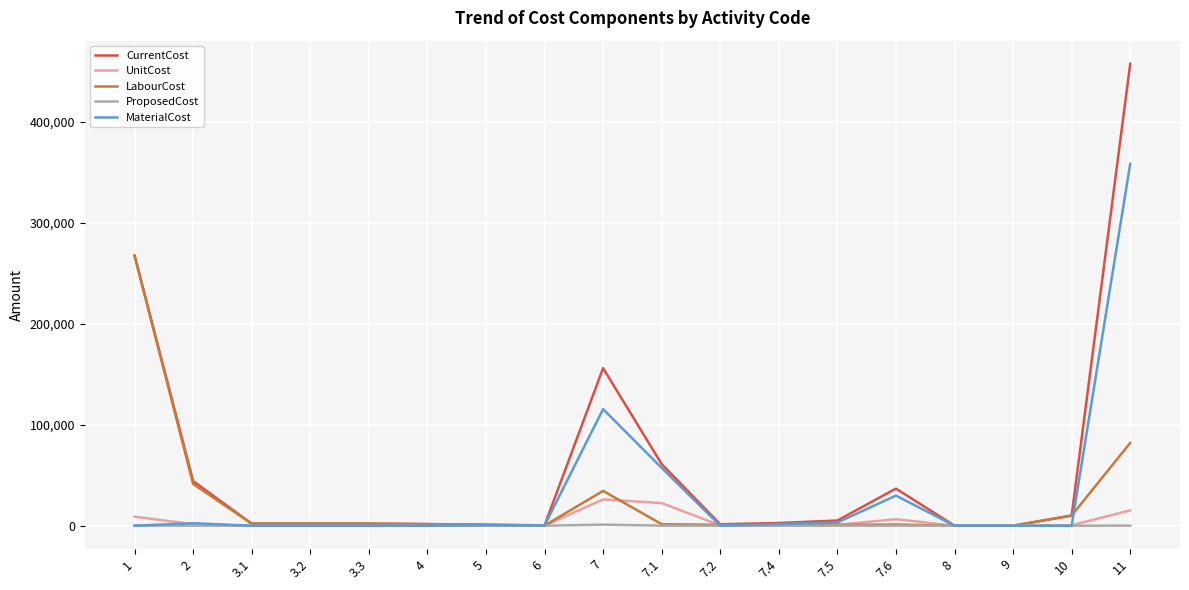

What is the difference between the highest and lowest values at 7?

154902.3